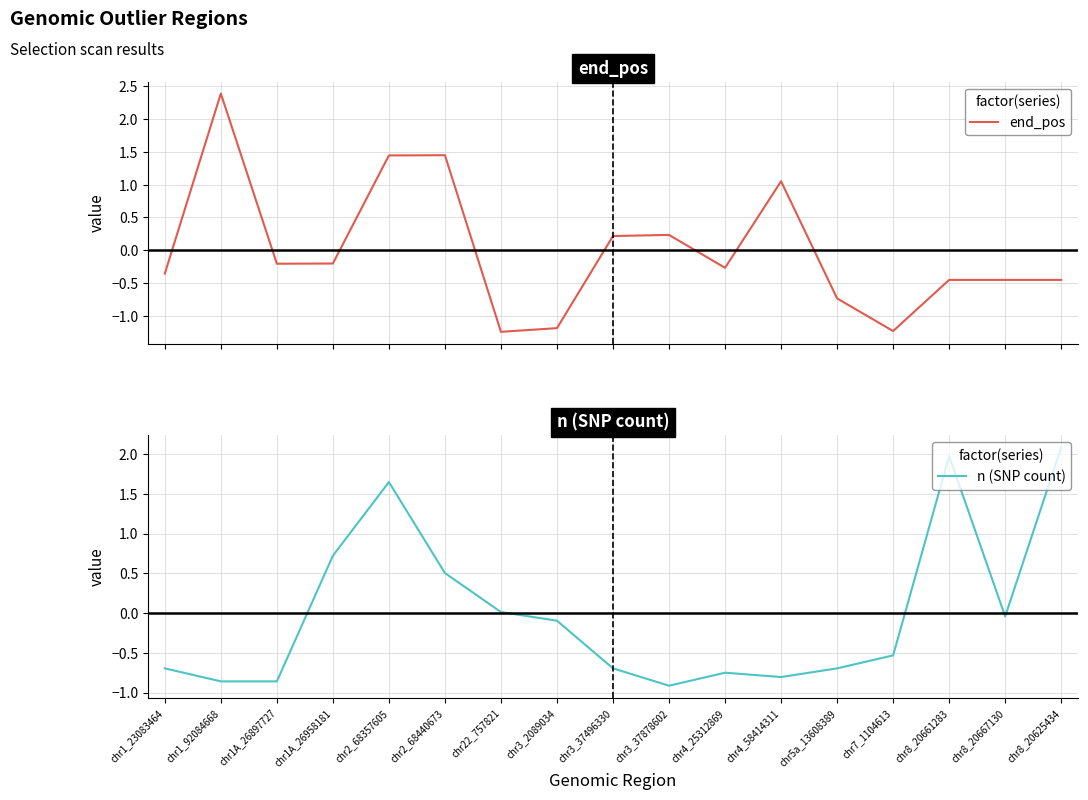

True or false: n (SNP count) has more than 1 interior local peaks.

True